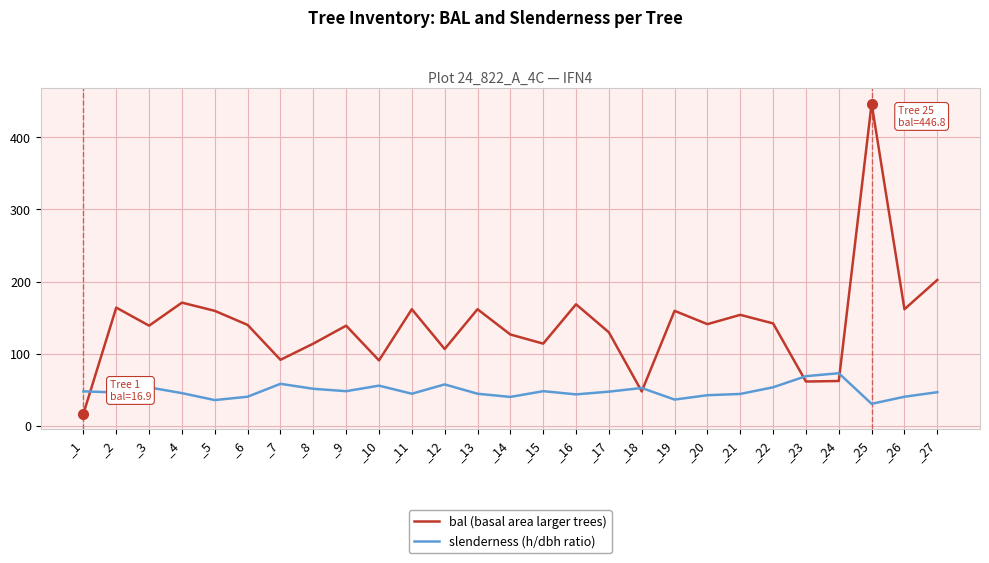

Between _2 and _23, which series saw the biggest shift?

bal (basal area larger trees)